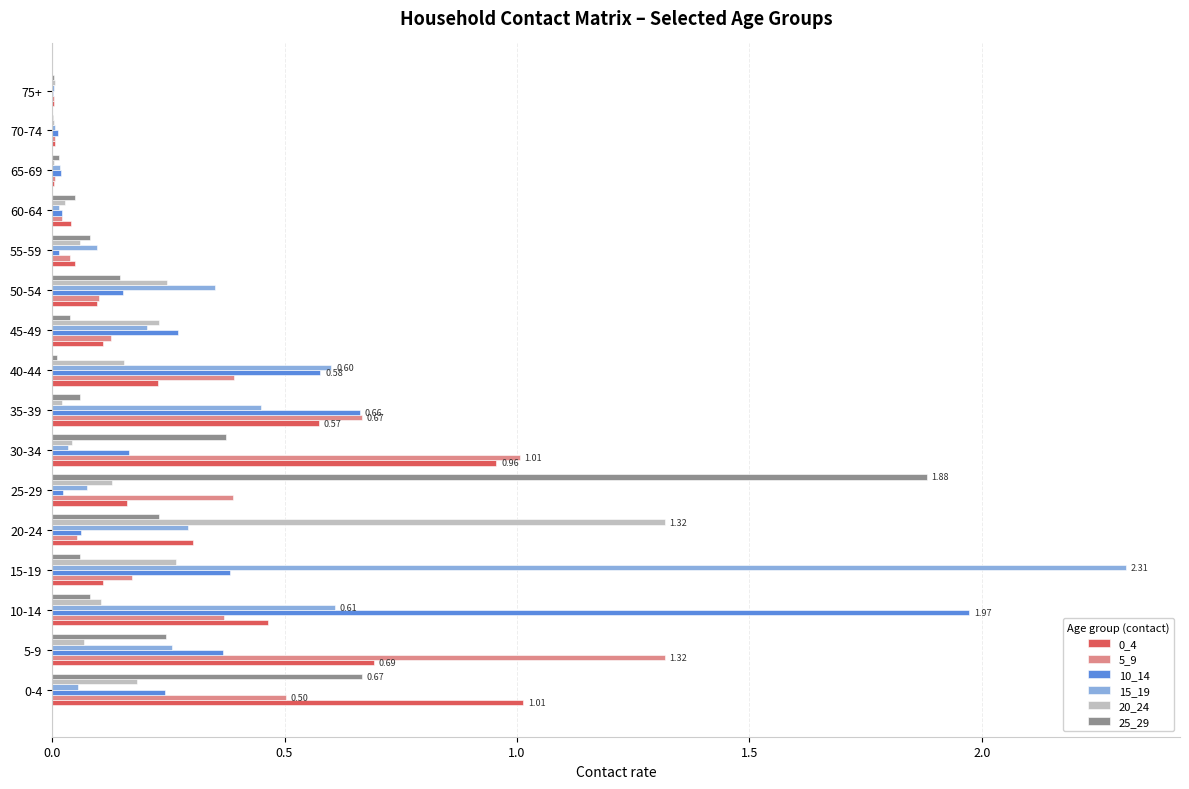

What is the sum of all 0_4 values?

4.8